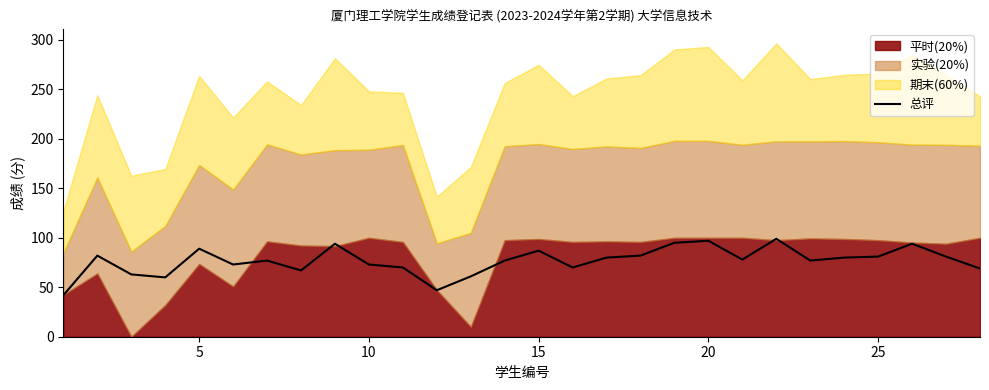

Is it true that 总评 equals 119 at 15?

False